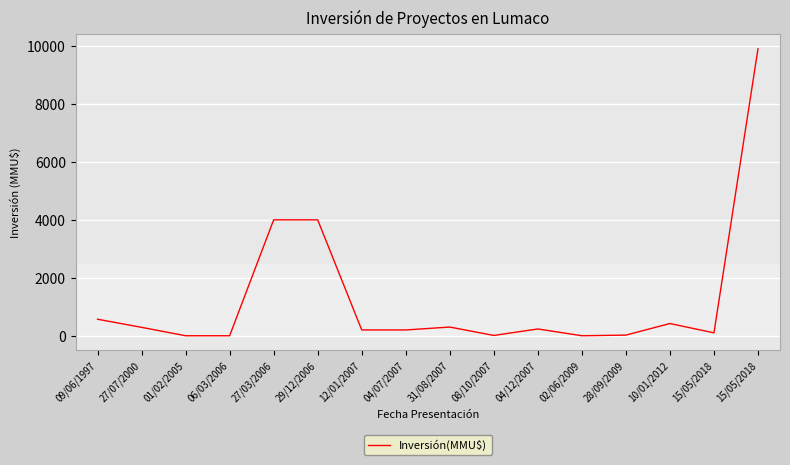

Does the chart display data point markers on the line(s)?

No